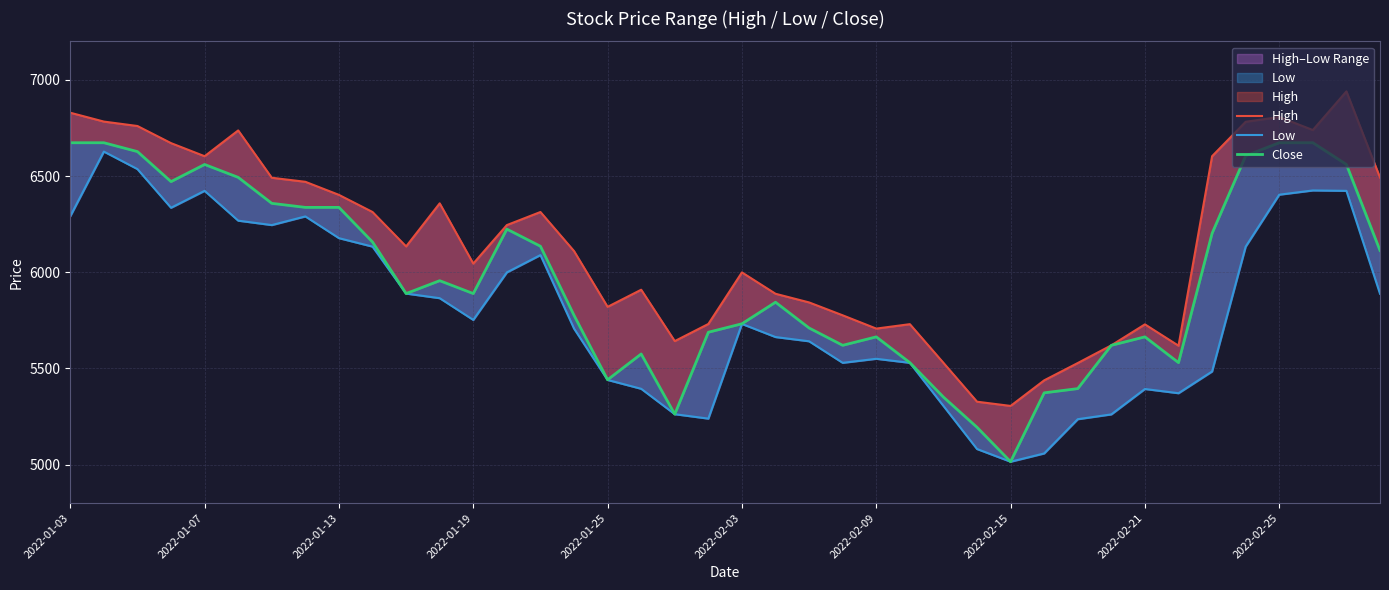

What is the difference between the highest and lowest values at 35?

649